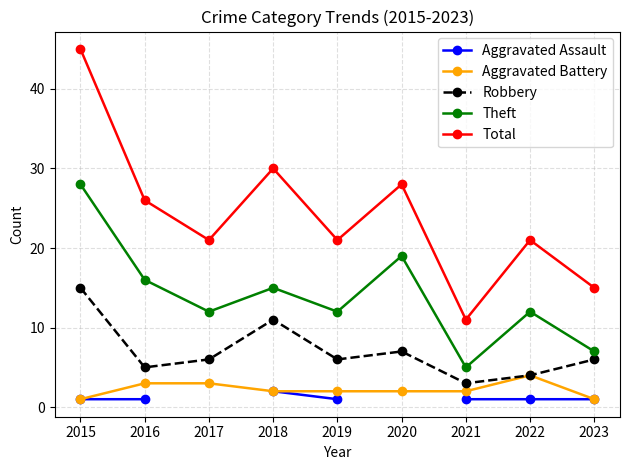

What are all the series names shown in the legend?

Aggravated Assault, Aggravated Battery, Robbery, Theft, Total